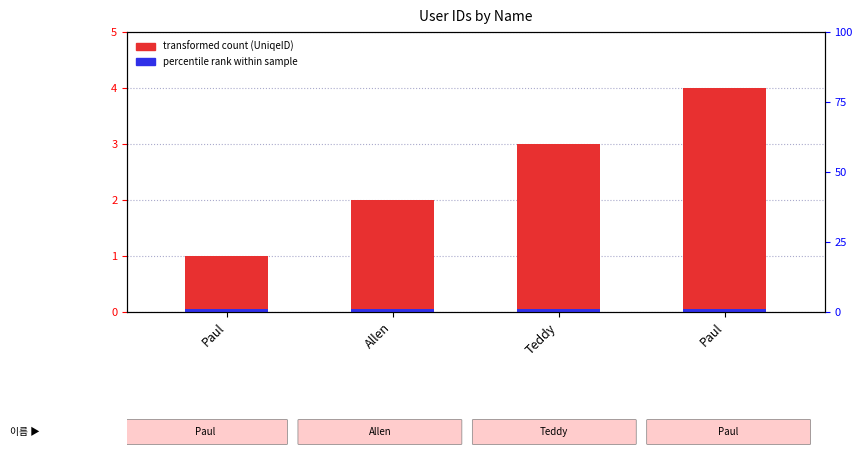

List the labels in order of value, smallest first.

Paul, Allen, Teddy, Paul